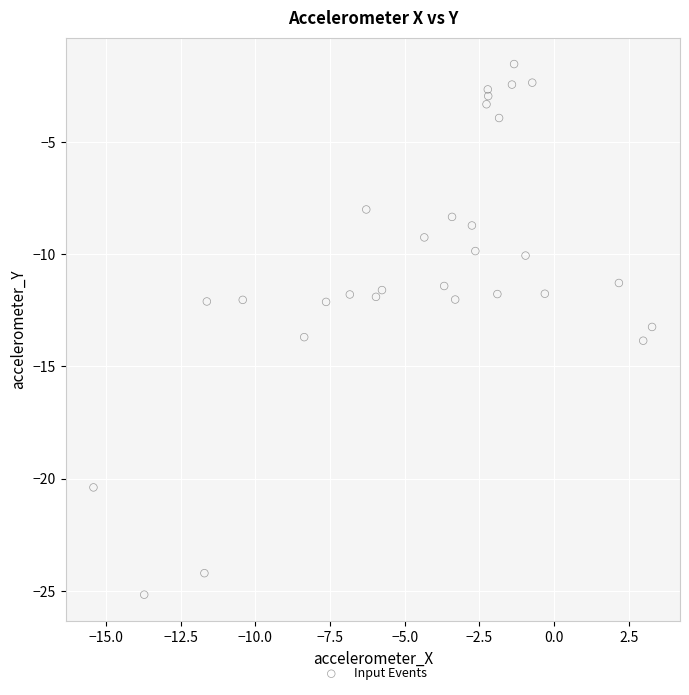

What is the range of X values (max minus min)?

18.7